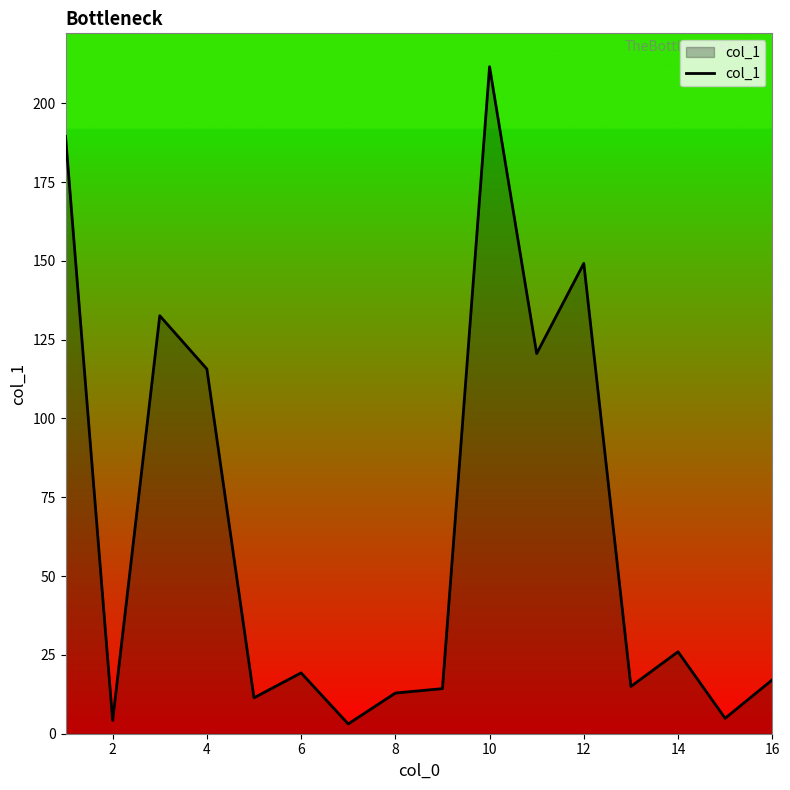

How many categories are shown in the chart?

16